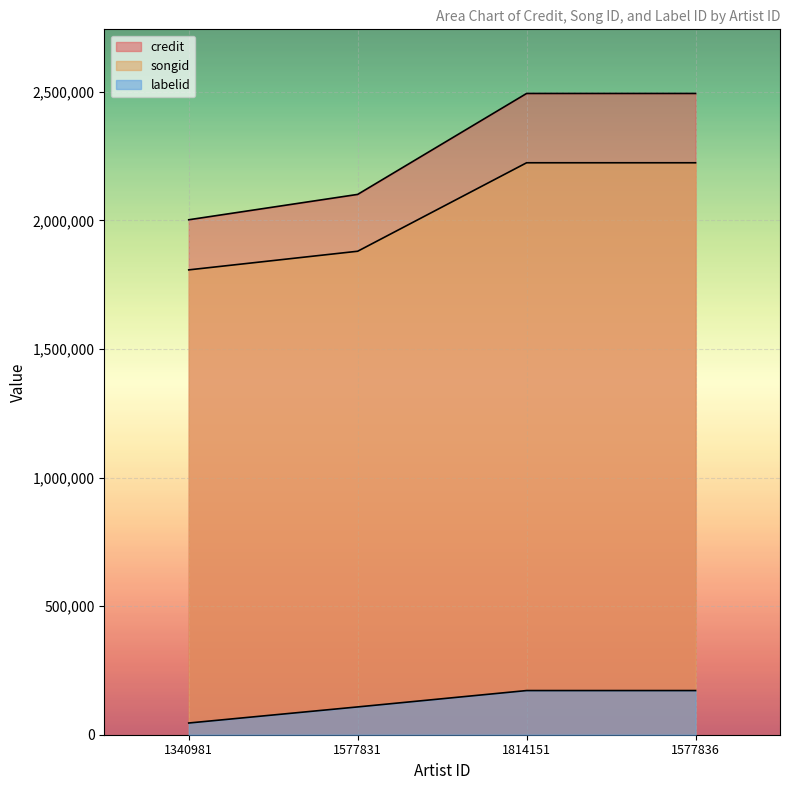

True or false: labelid has more than 0 points higher than both neighbors.

False